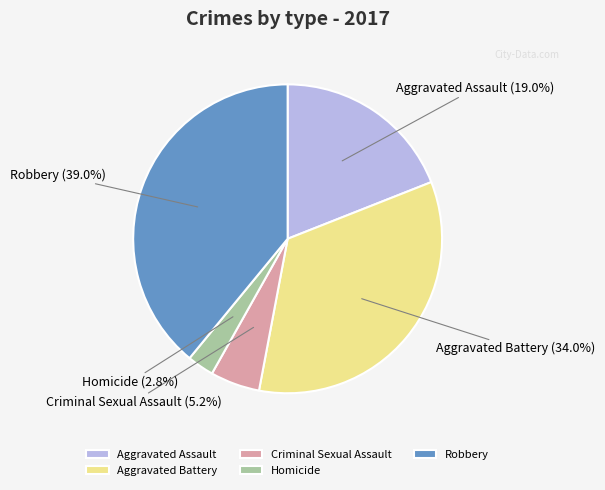

To the nearest percent, what portion does Robbery represent?

39%